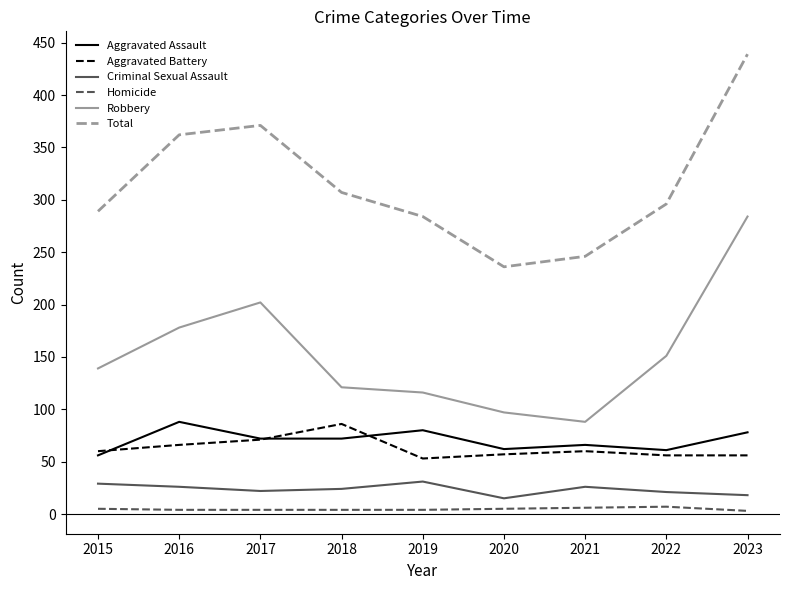

What are all the series names shown in the legend?

Aggravated Assault, Aggravated Battery, Criminal Sexual Assault, Homicide, Robbery, Total